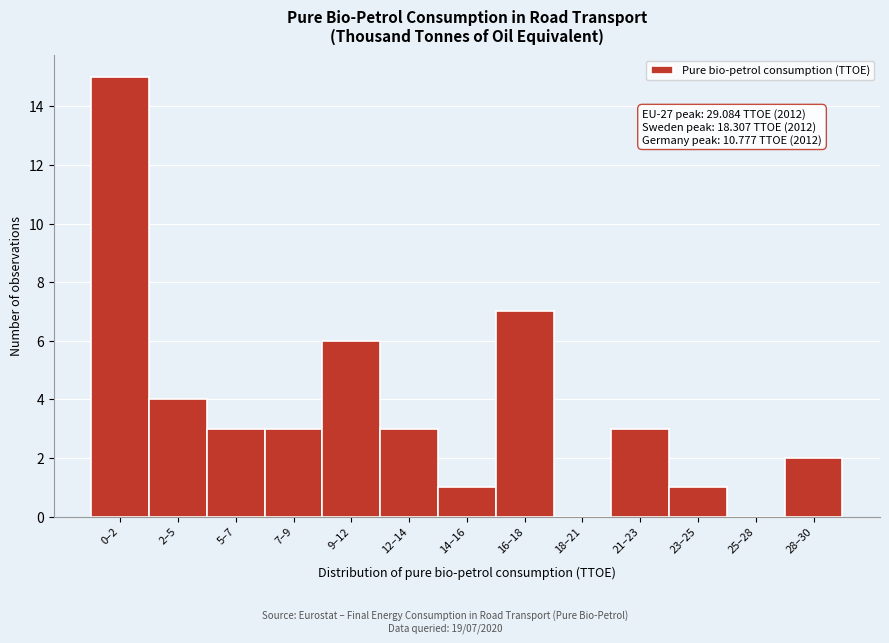

Reading right to left, transcribe all the data shown in this chart.

28–30=2	25–28=0	23–25=1	21–23=3	18–21=0	16–18=7	14–16=1	12–14=3	9–12=6	7–9=3	5–7=3	2–5=4	0–2=15